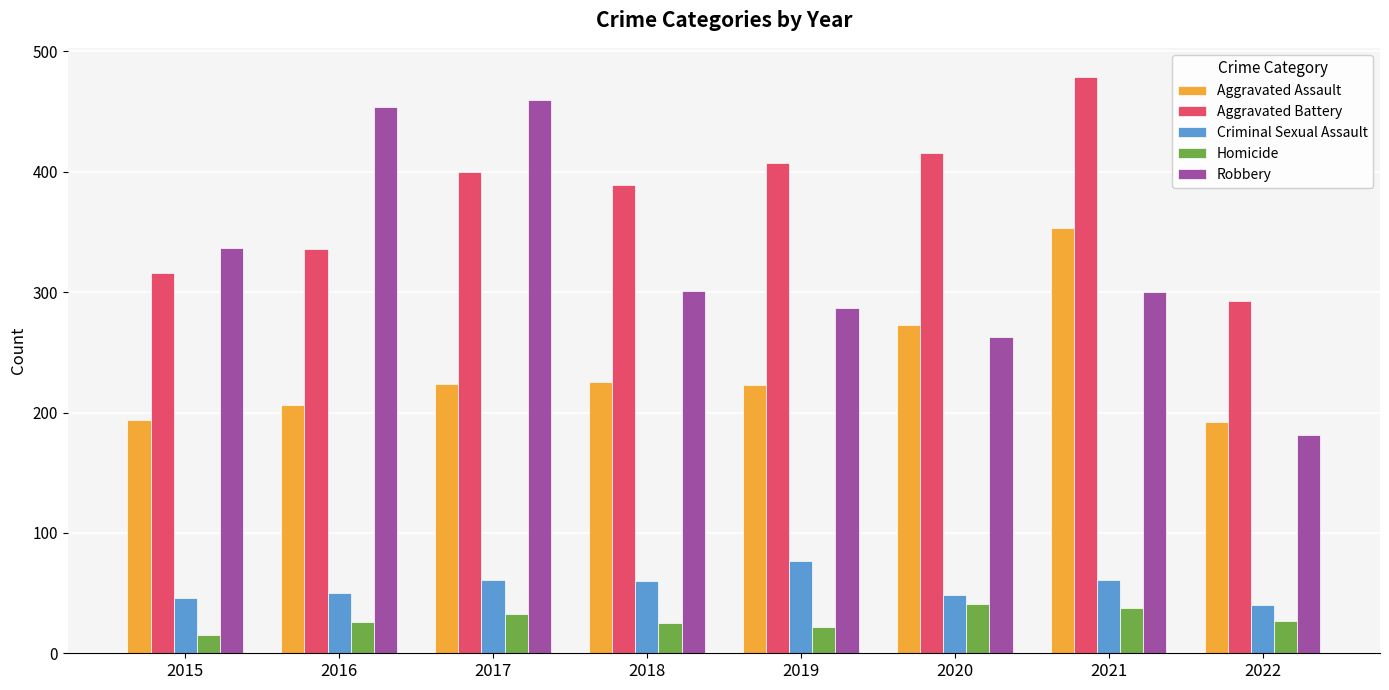

What is the approximate value of Aggravated Assault at 2019?

223